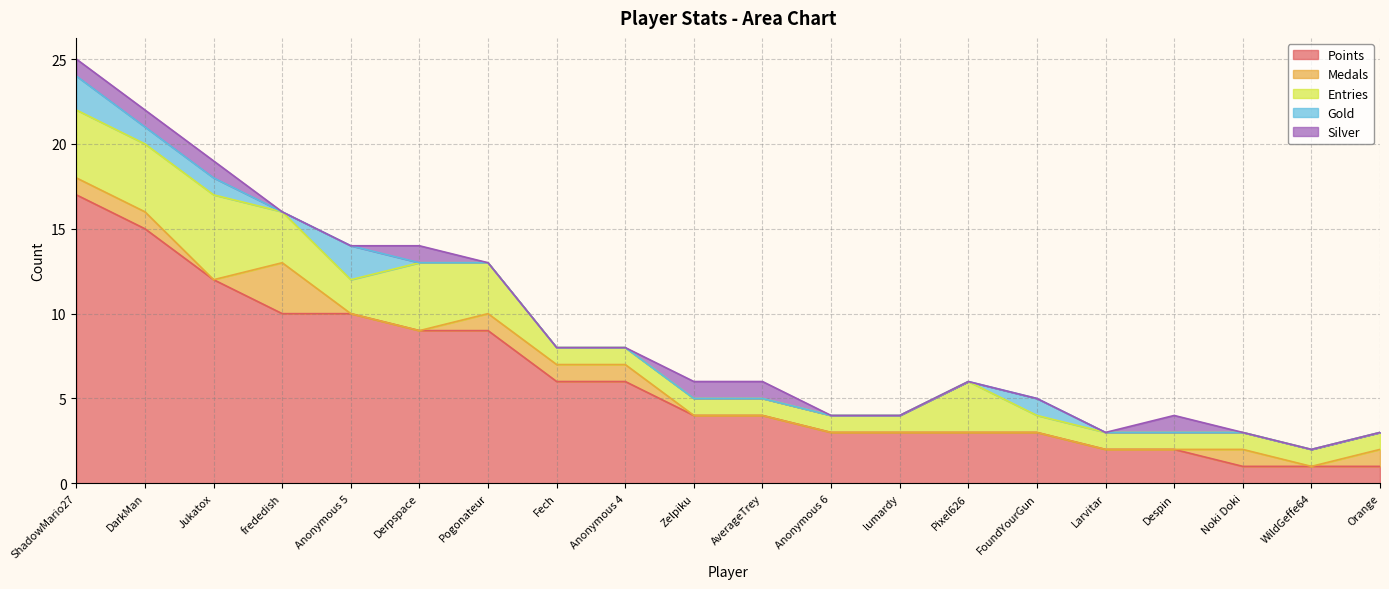

What is the spread (max minus min) of values at WildGeffe64?

1